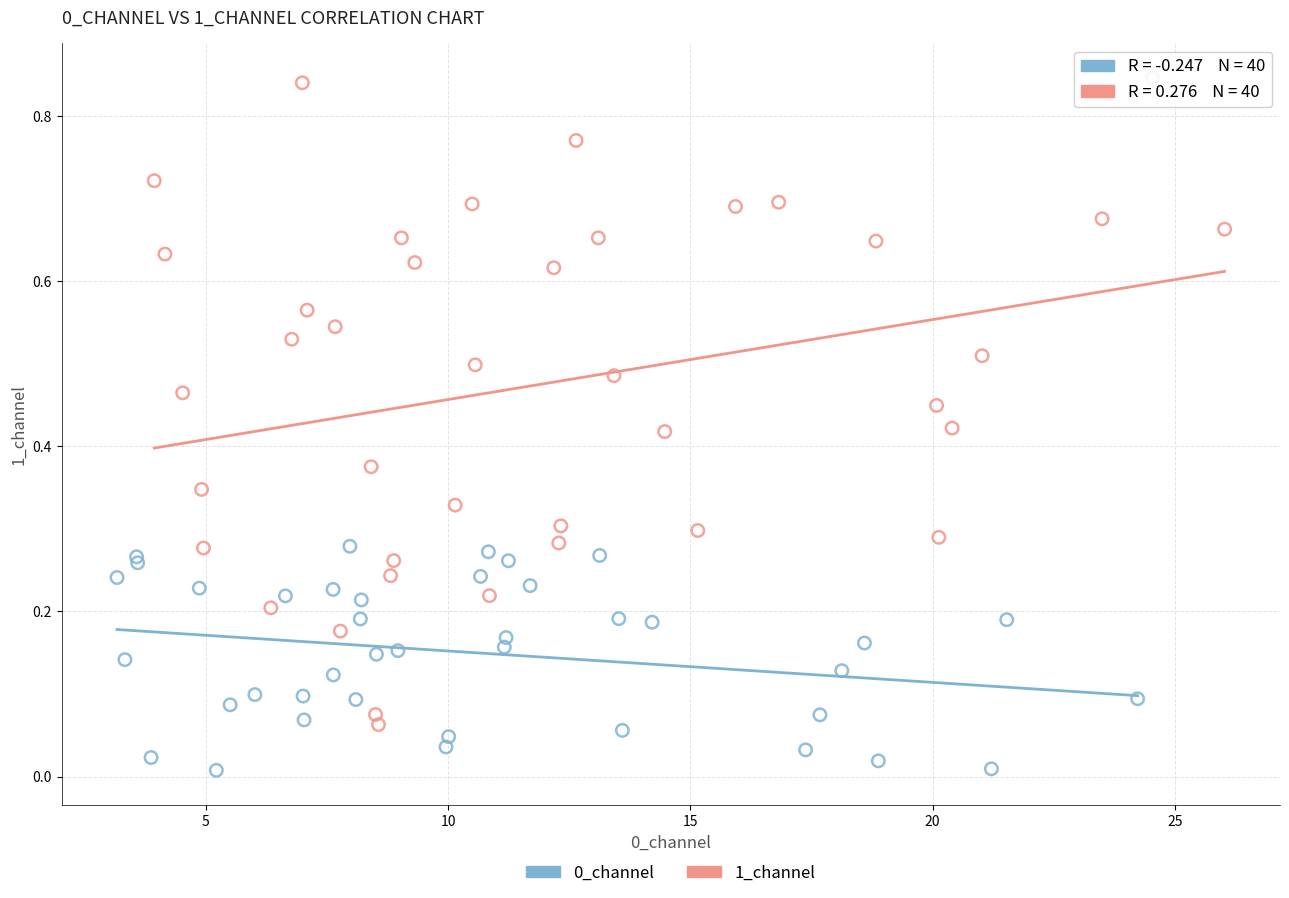

Which series has the largest Y range (max minus min)?

1_channel